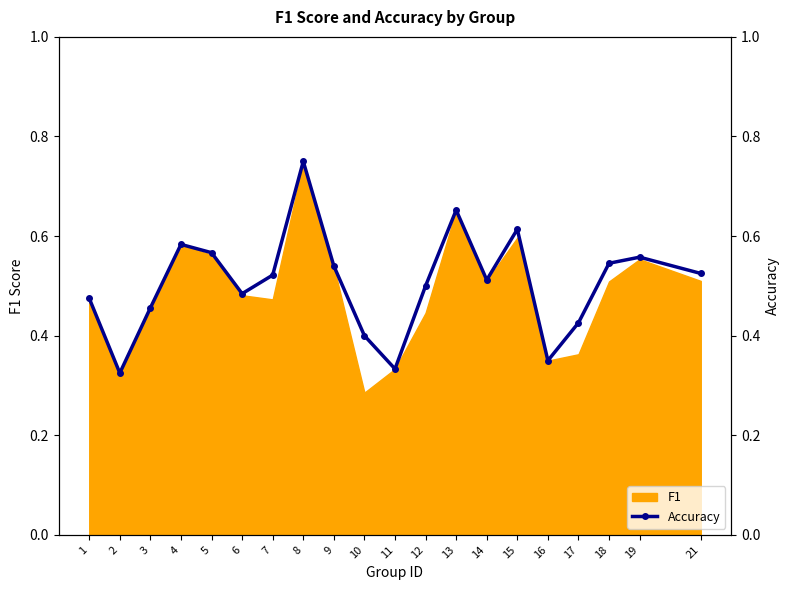

How many values are between 0 and 1?

20